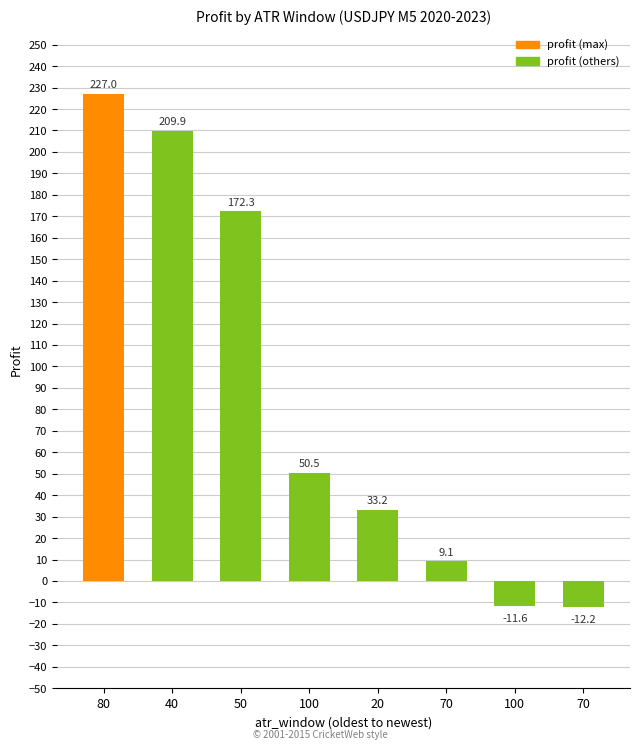

At which label is the value closest to 107?

100